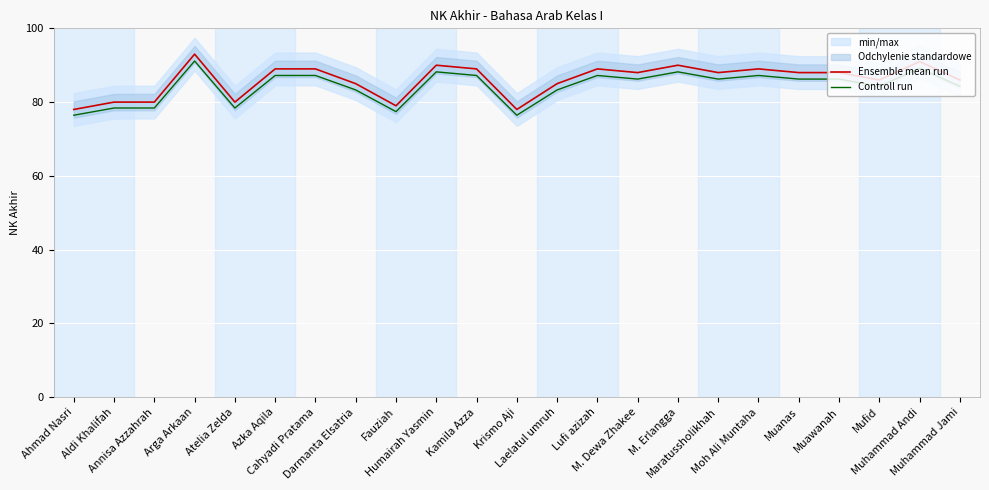

What is the label of the 11th point from the left?

Kamila Azza